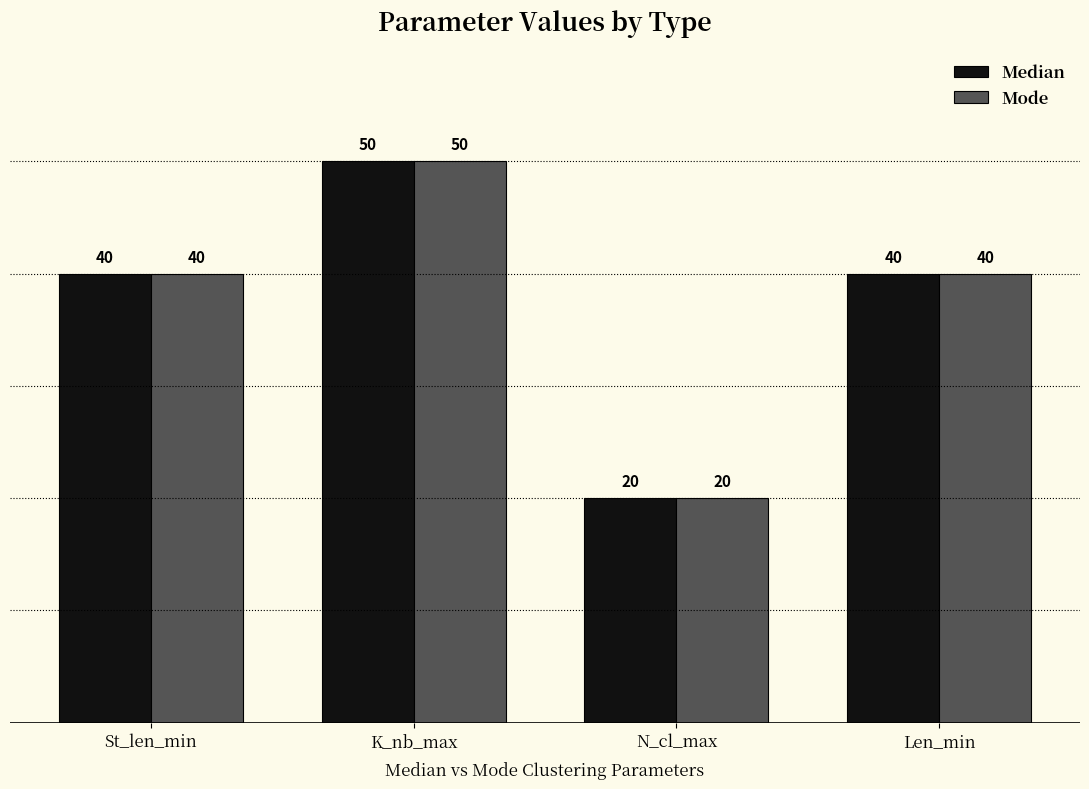

What are all the series names shown in the legend?

Median, Mode